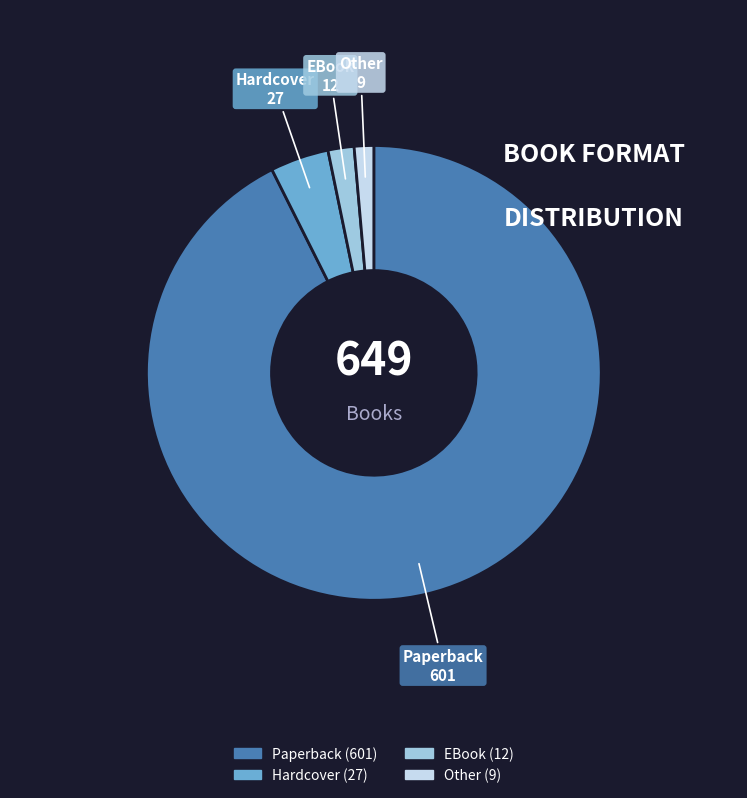

True or false: Hardcover accounts for 4% of the total.

True